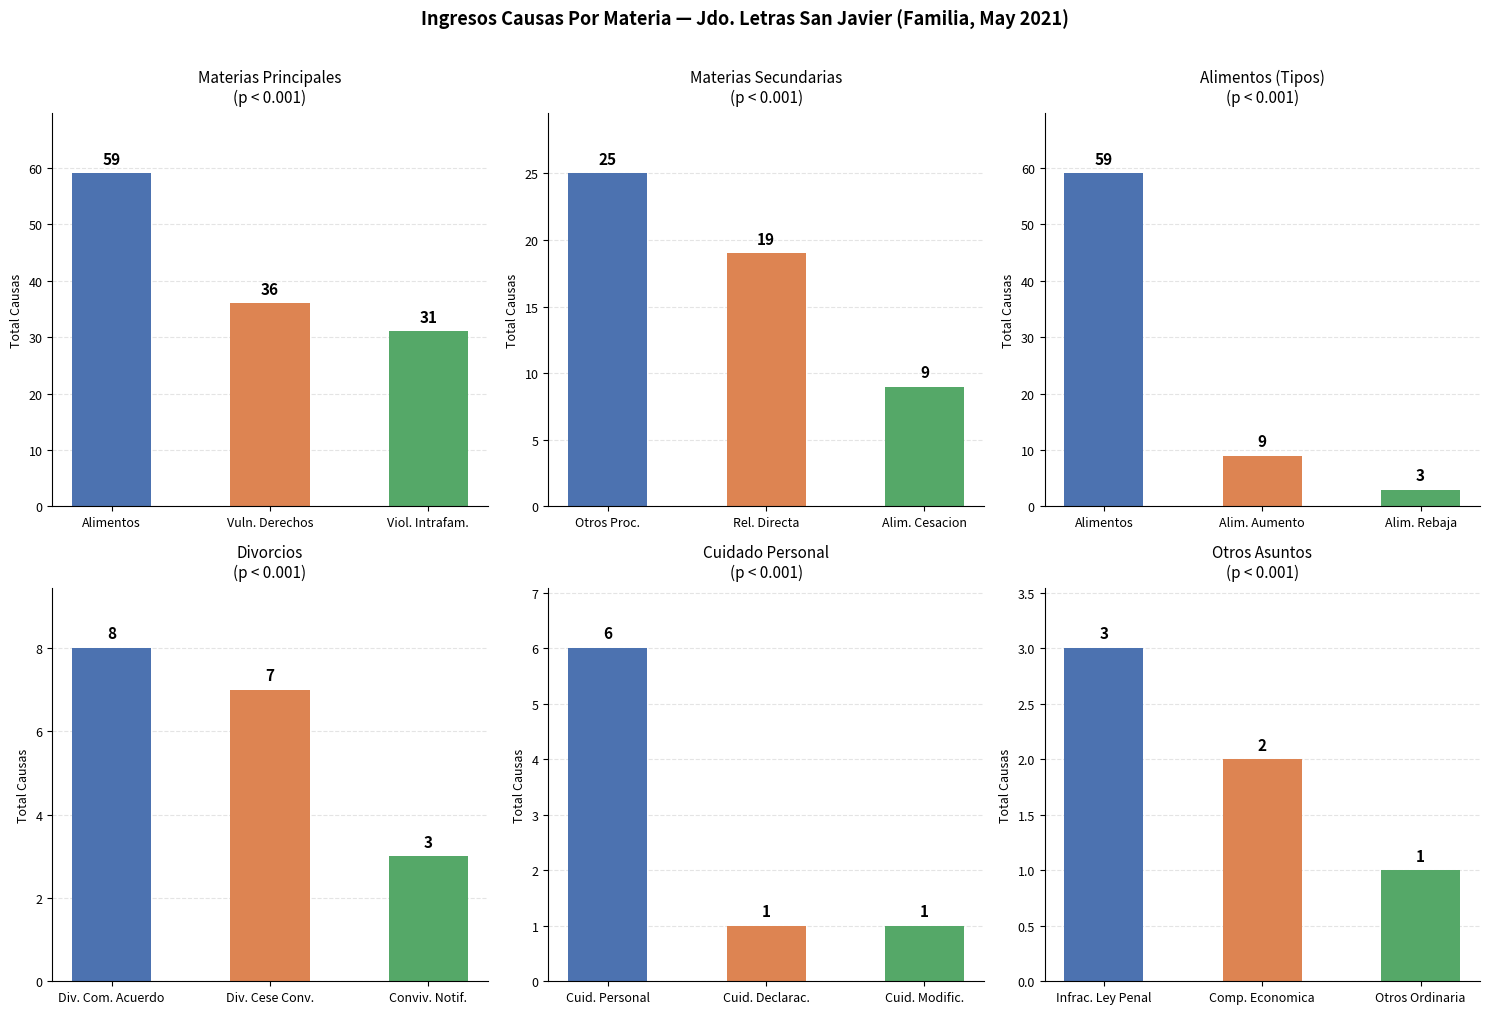

How many series are shown in this chart?

6